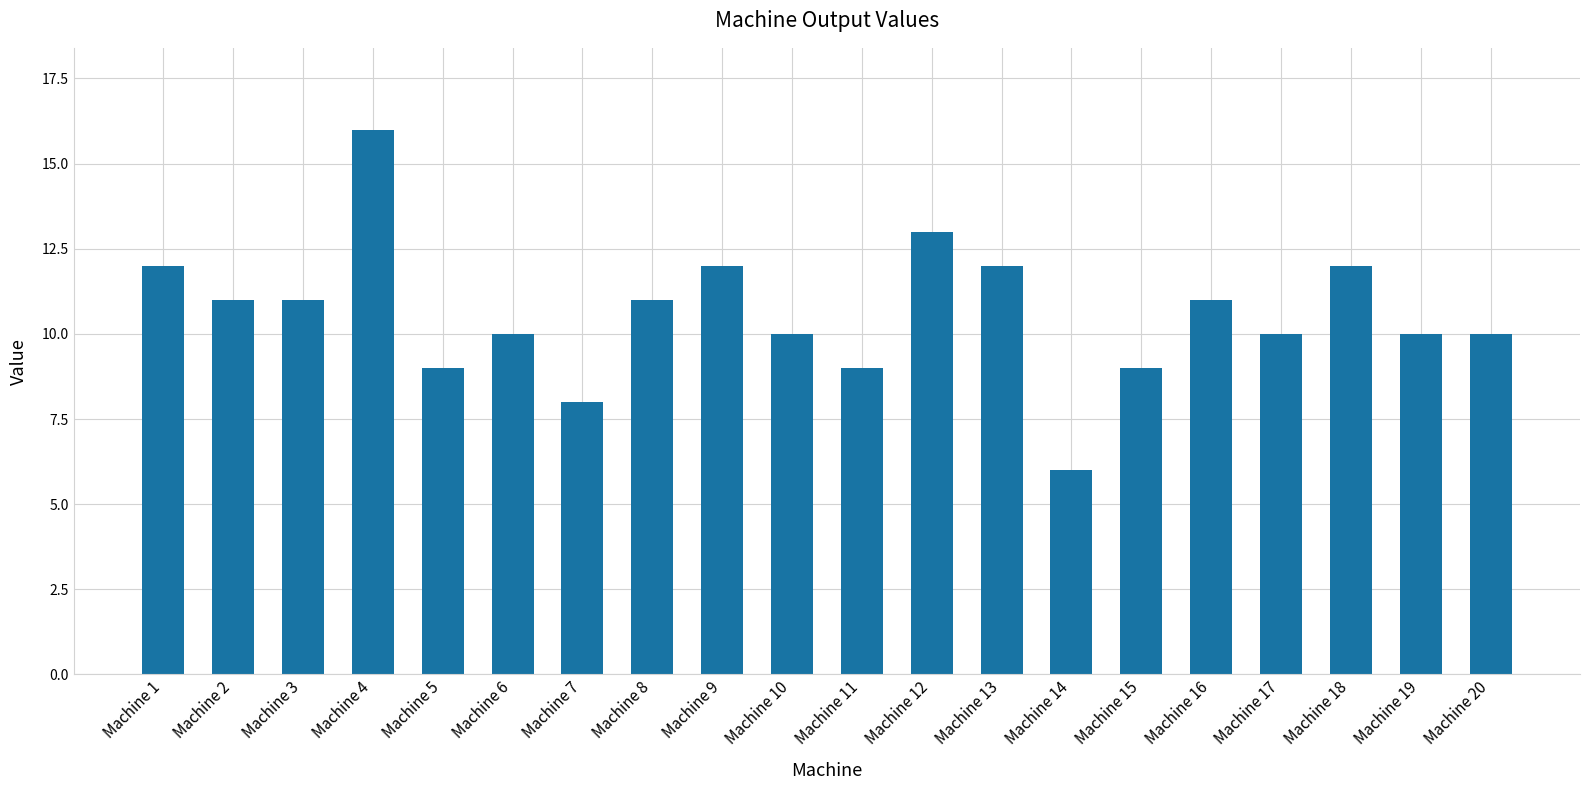

What is the value of the 1st bar from the left?

12